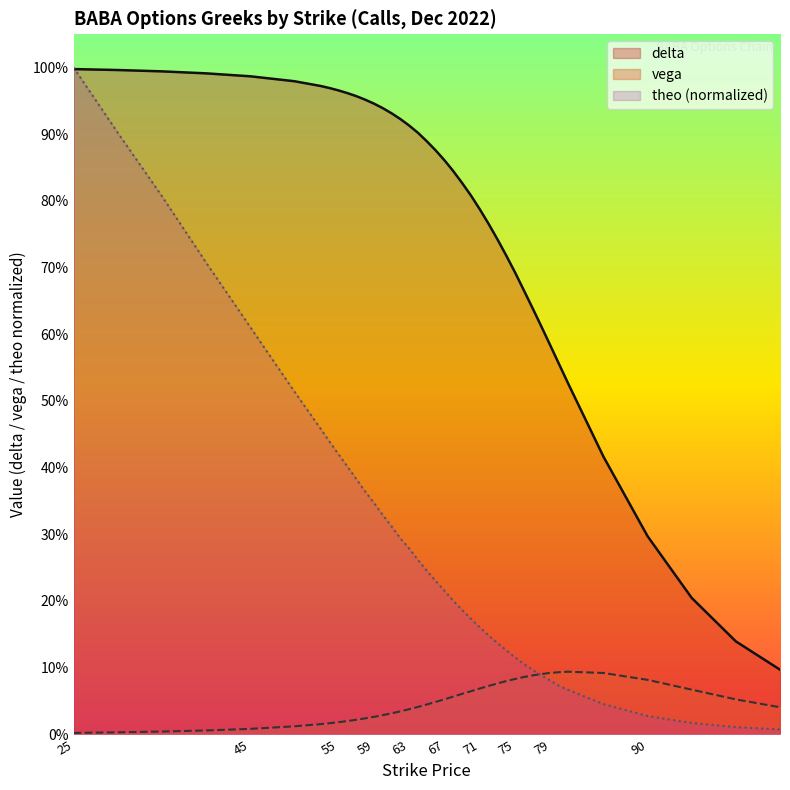

The delta series shows 0.3 at 81. True or false?

False